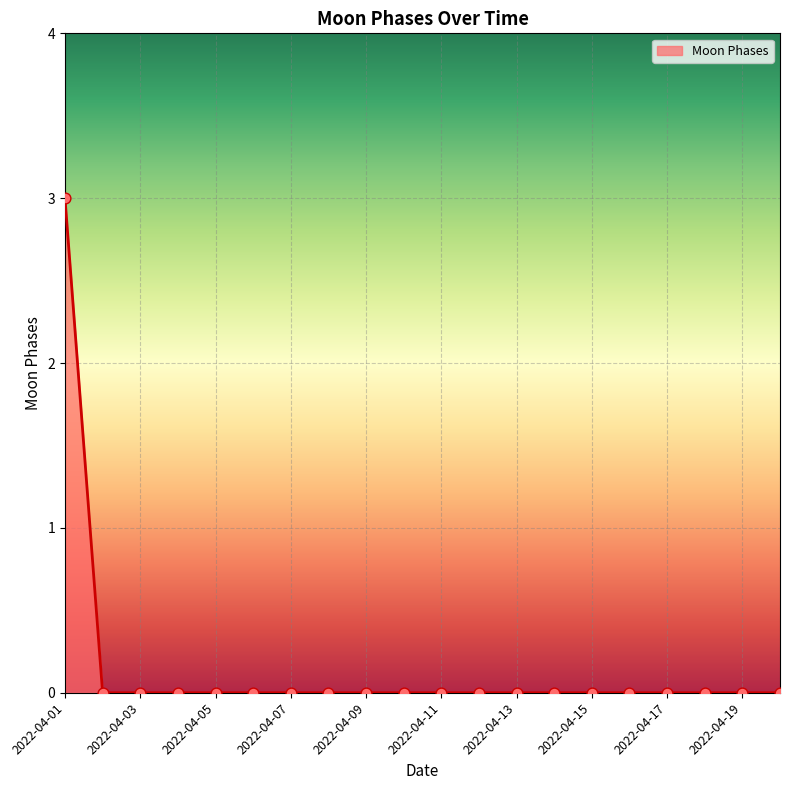

What is the difference between the maximum and minimum values?

3